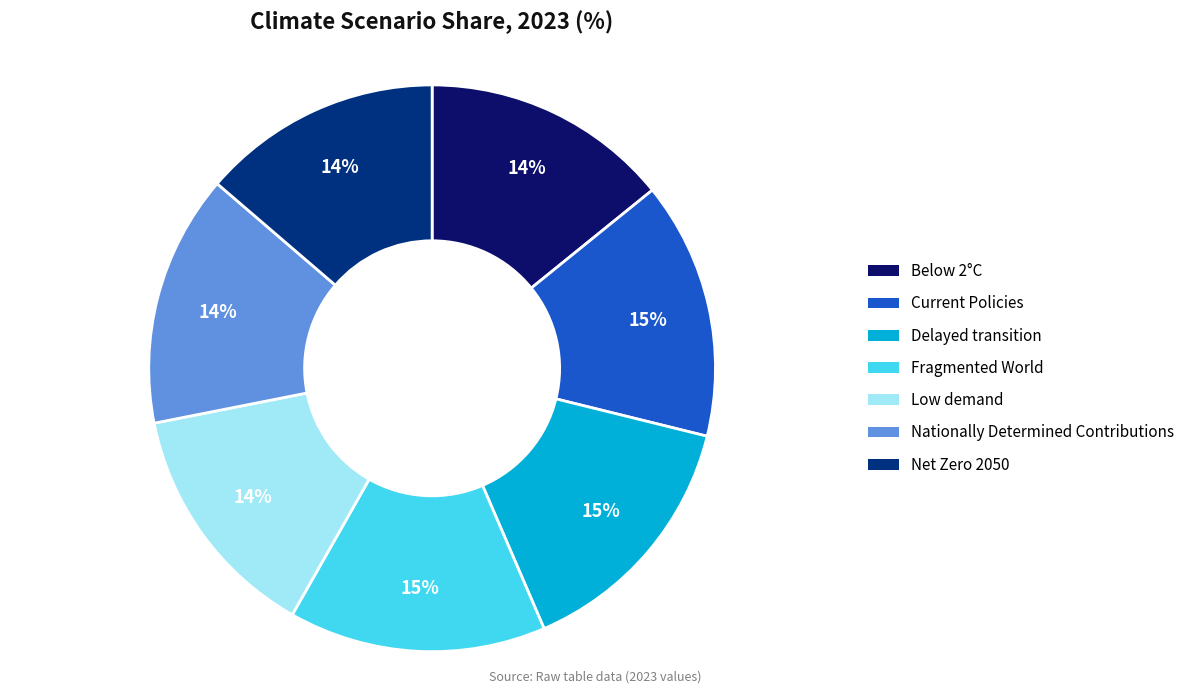

Count the number of slices in the pie.

7